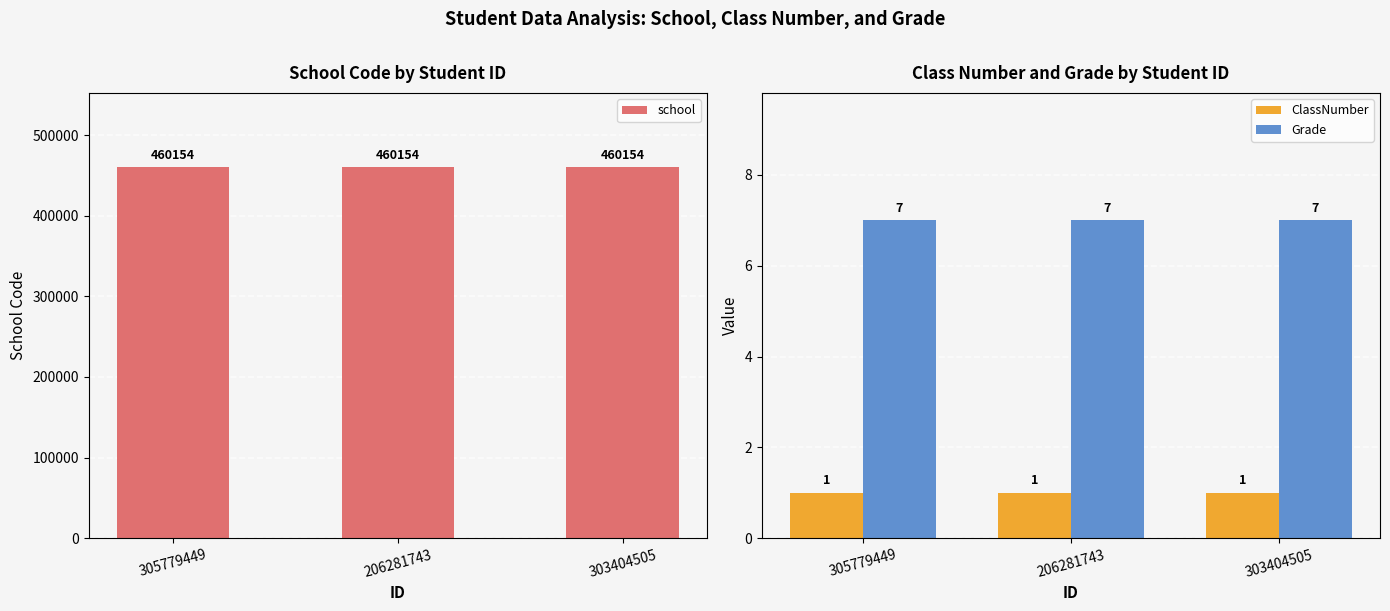

Reading left to right, transcribe all the data shown in this chart.

school: 305779449=460154	206281743=460154	303404505=460154
ClassNumber: 305779449=1	206281743=1	303404505=1
Grade: 305779449=7	206281743=7	303404505=7